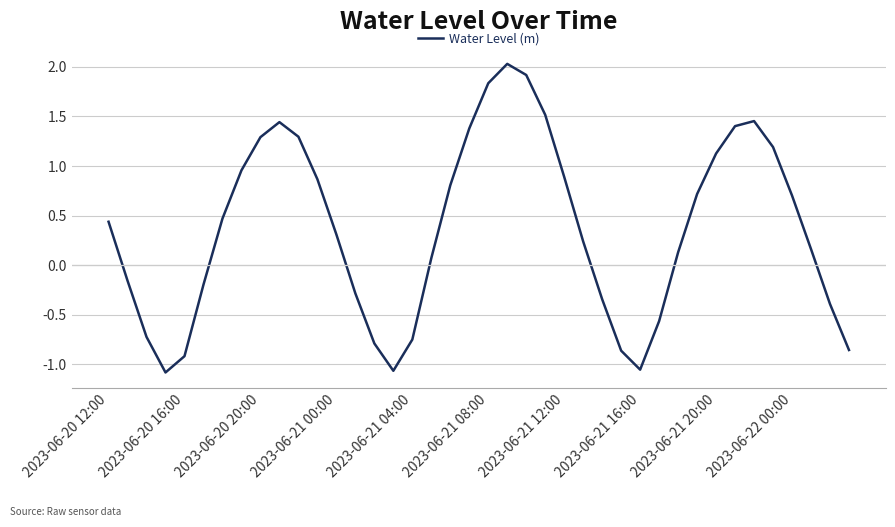

What is the maximum value shown in the chart?

2.0